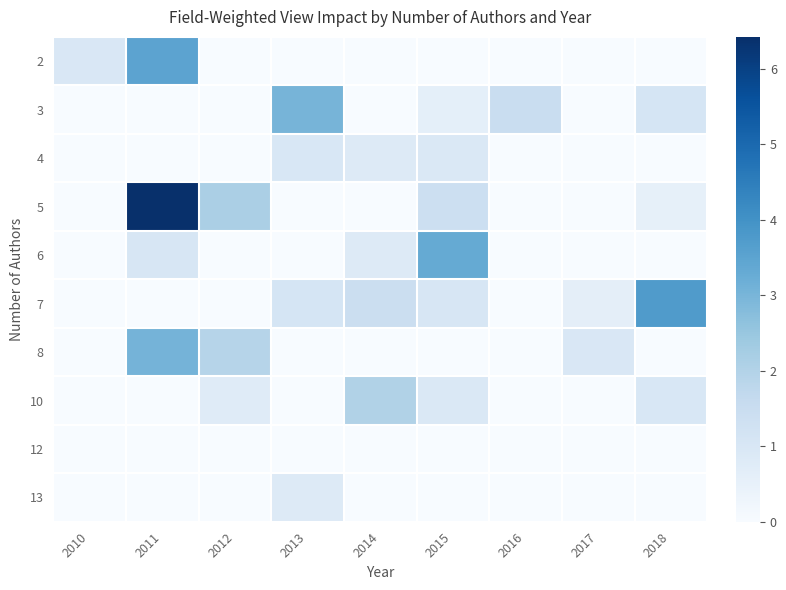

What is the spread (max minus min) of values at 2018?

3.7